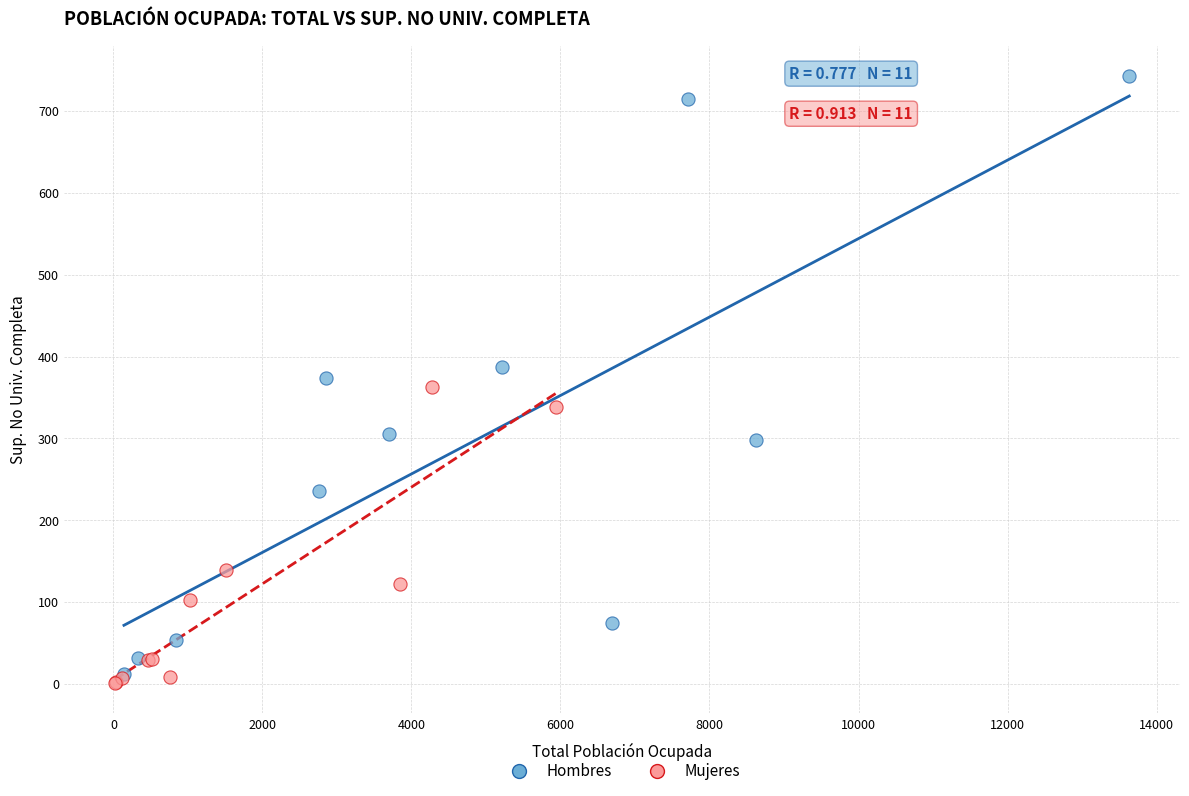

Which series reaches the maximum Y coordinate?

Hombres